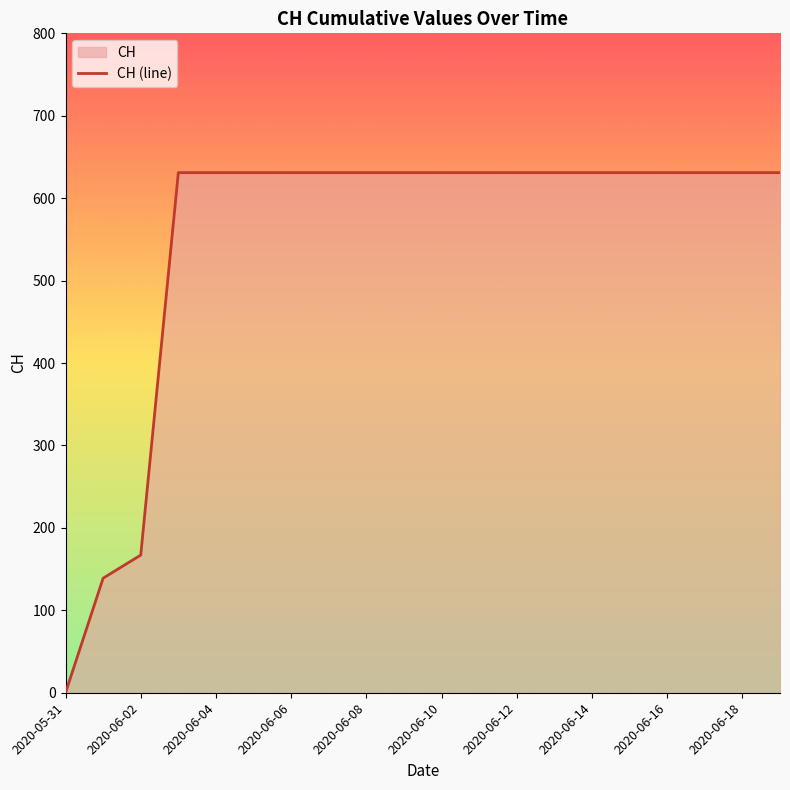

What position from the left is 11?

12